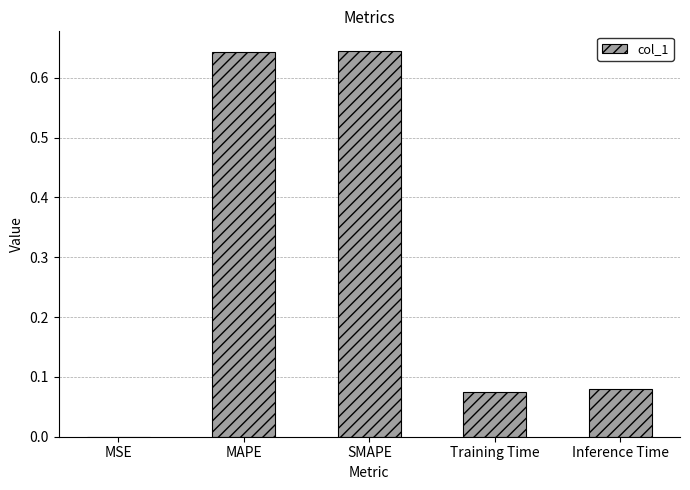

Is it true that the value at MAPE is 0.3?

False